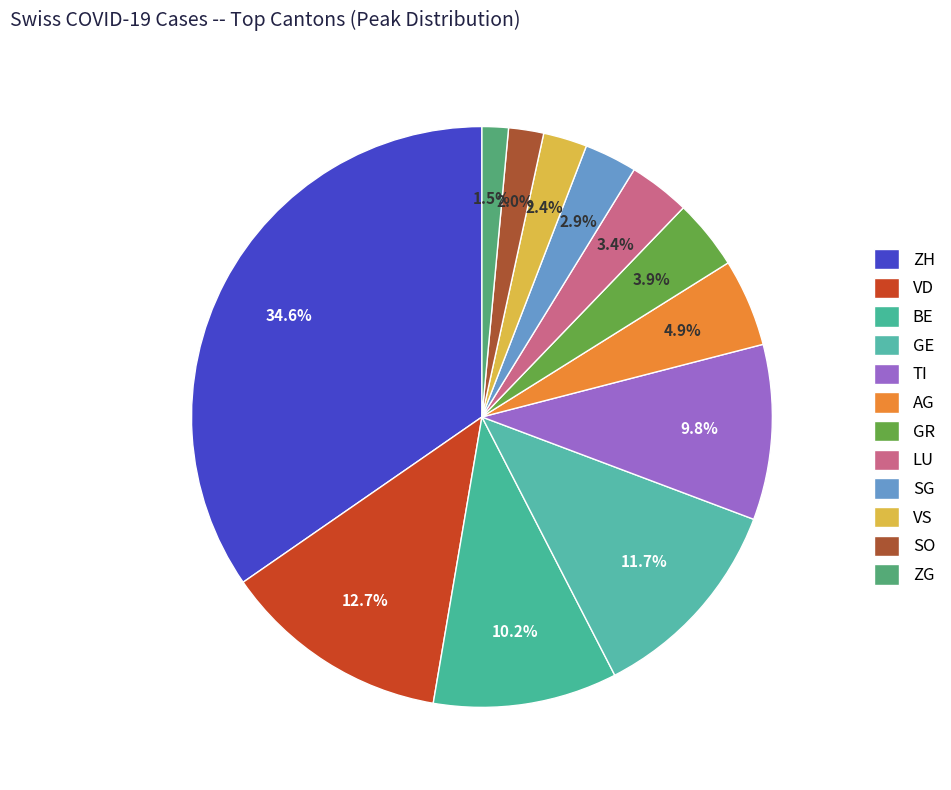

Do GE and SO together represent more than half of the pie?

No